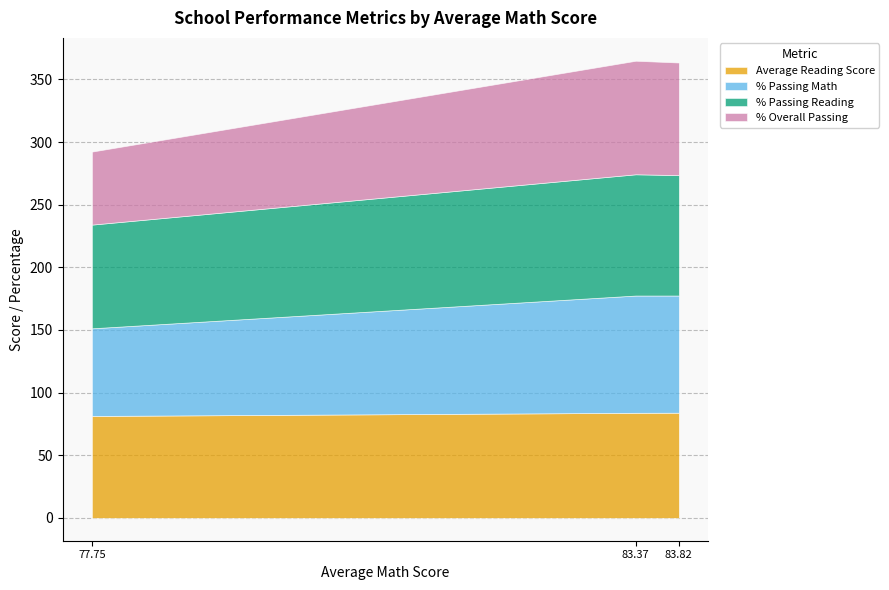

What are all the series names shown in the legend?

Average Reading Score, % Passing Math, % Passing Reading, % Overall Passing